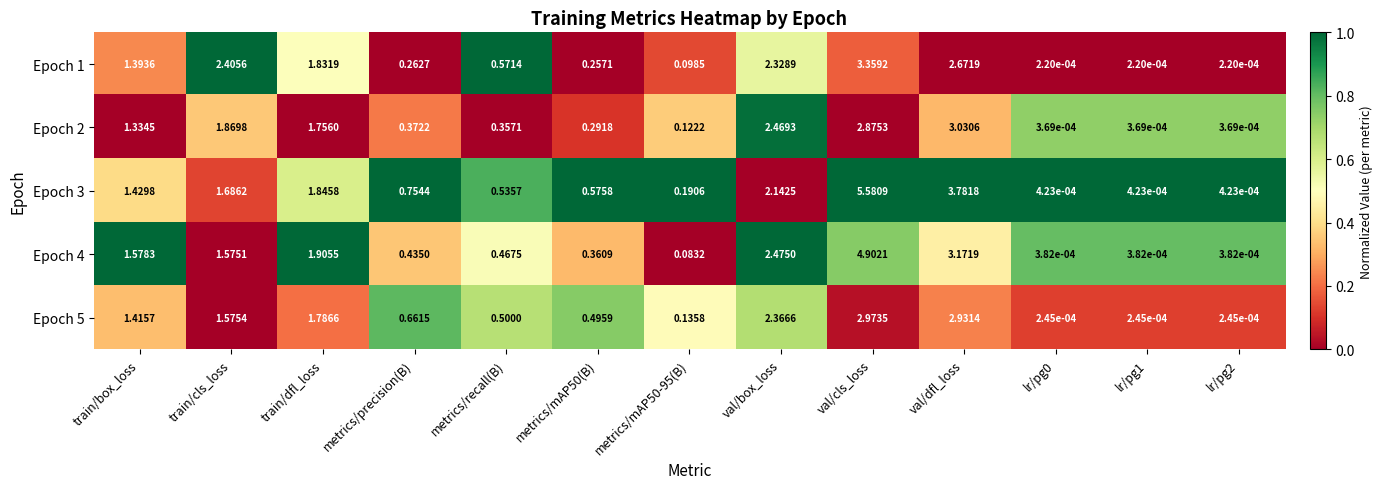

At which label does Epoch 1 reach its peak?

val/cls_loss